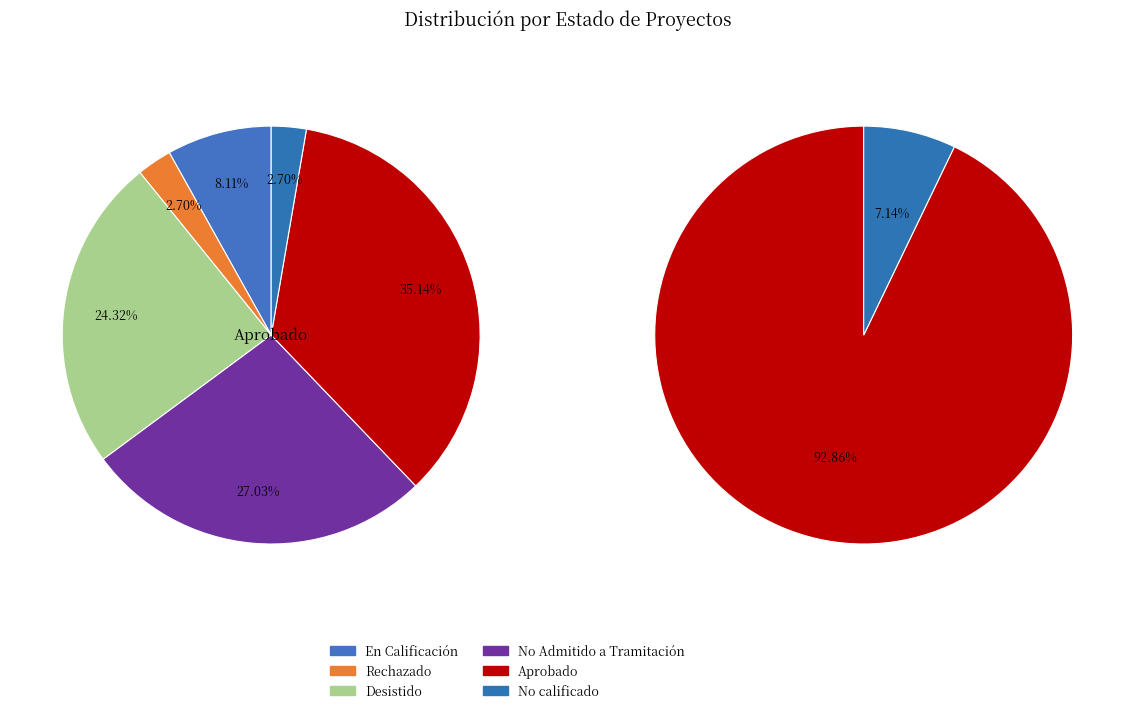

Which slice is the largest?

Aprobado